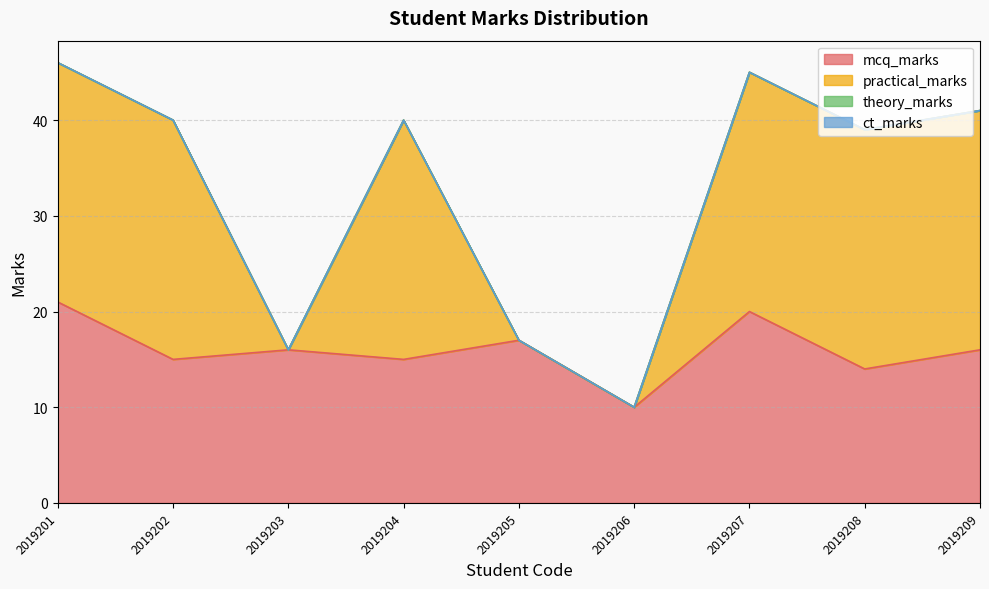

How many interior local peaks does the practical_marks series have?

1